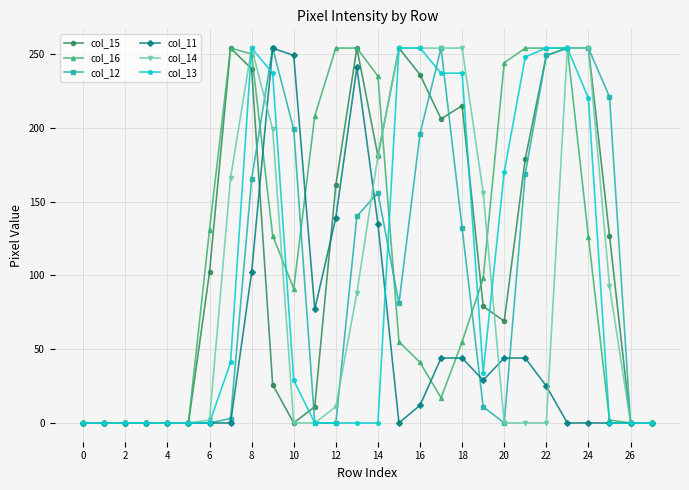

True or false: col_11 has more than 1 interior local peaks.

True